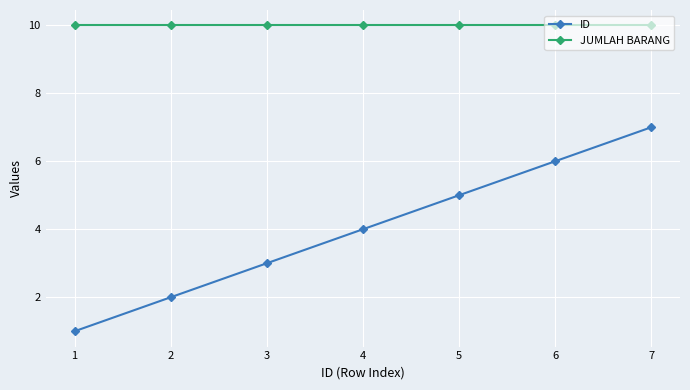

What is the minimum value shown in the chart?

1